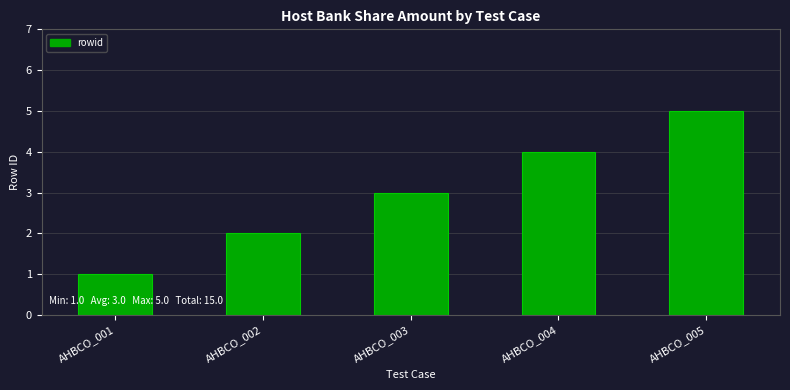

How many values are below 3?

2